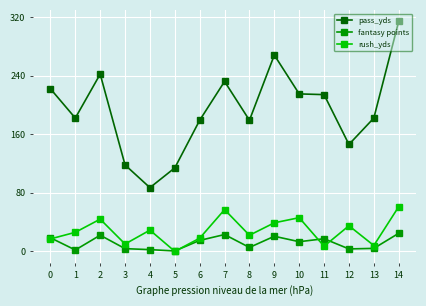

Is it true that rush_yds equals 21.9 at 7?

False